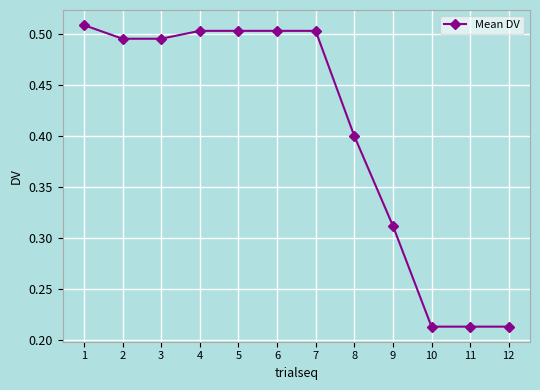

Between 7 and 12, which is larger?

7